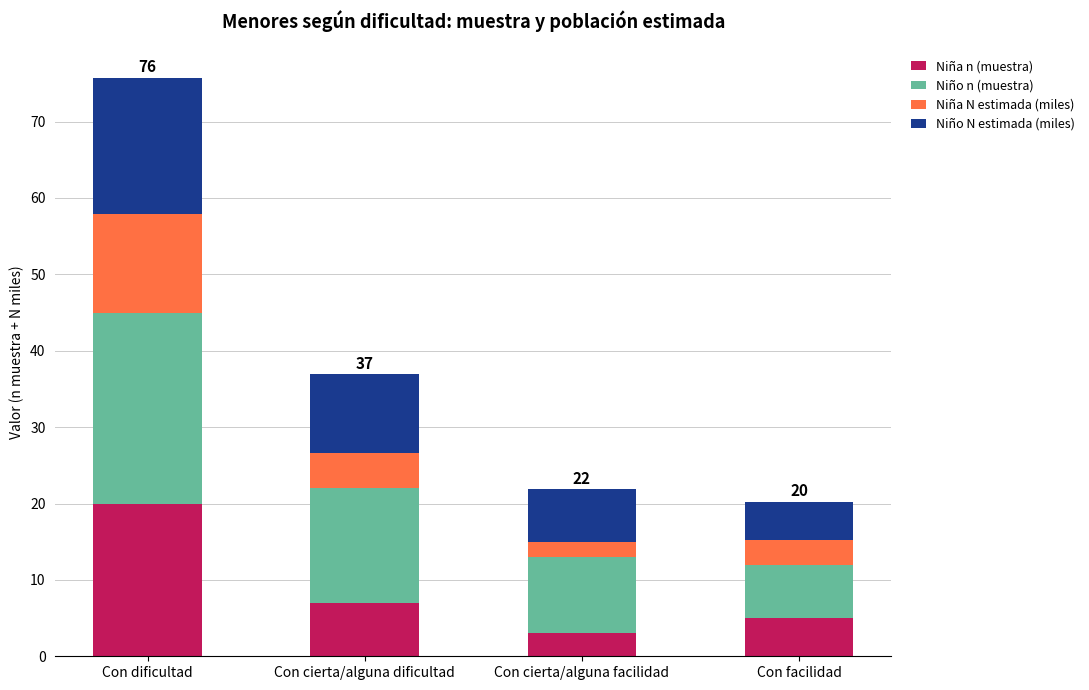

Does the chart contain any negative values?

No